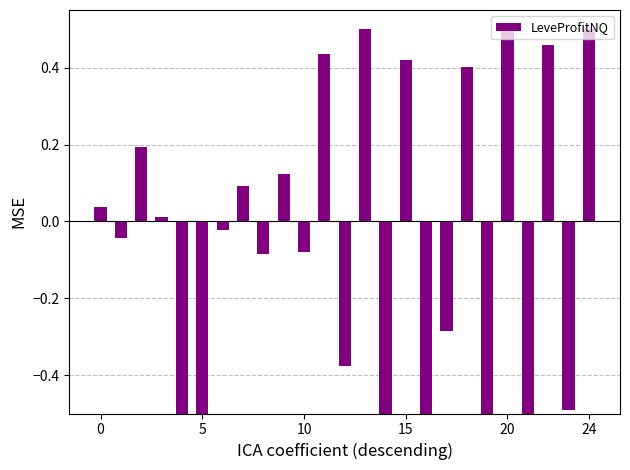

Are the bars grouped side by side (vs. stacked)?

No